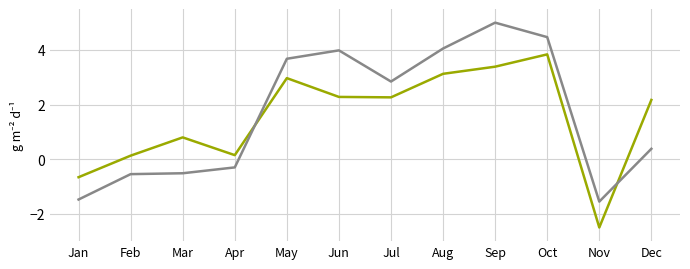

What is the total value across all series at Jul?

5.1